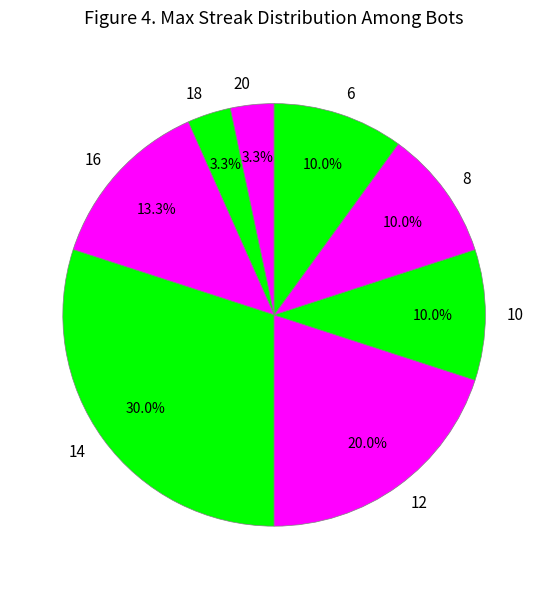

Do 6 and 14 together represent more than half of the pie?

No